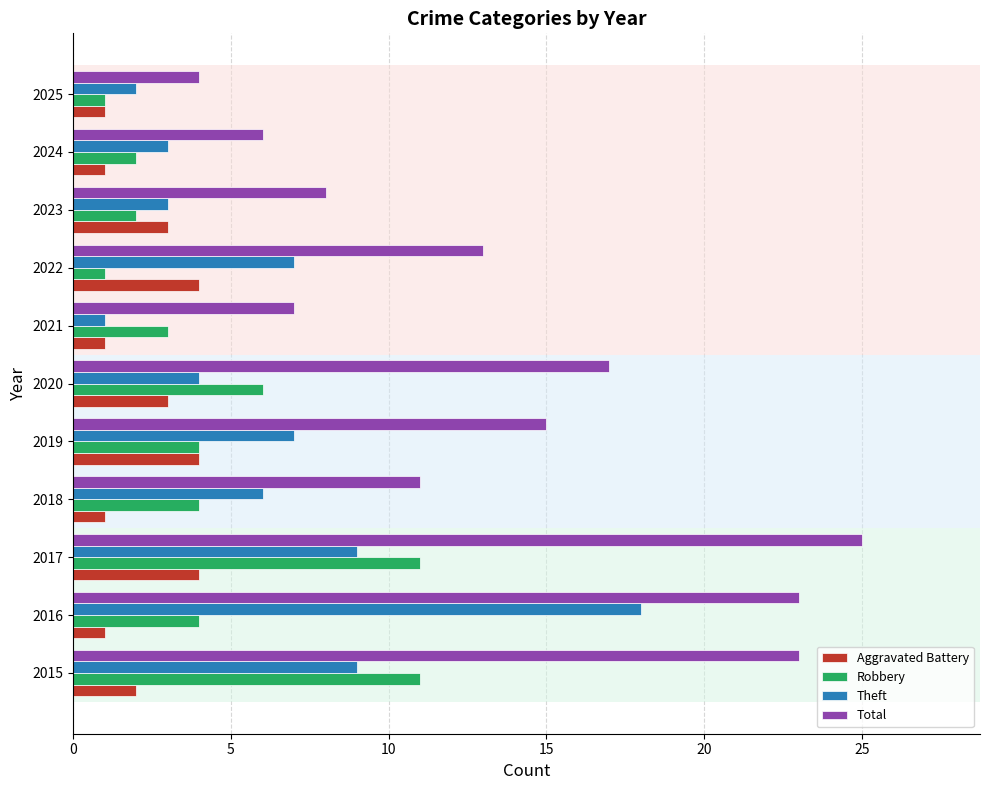

Which series has the largest total across all categories?

Total